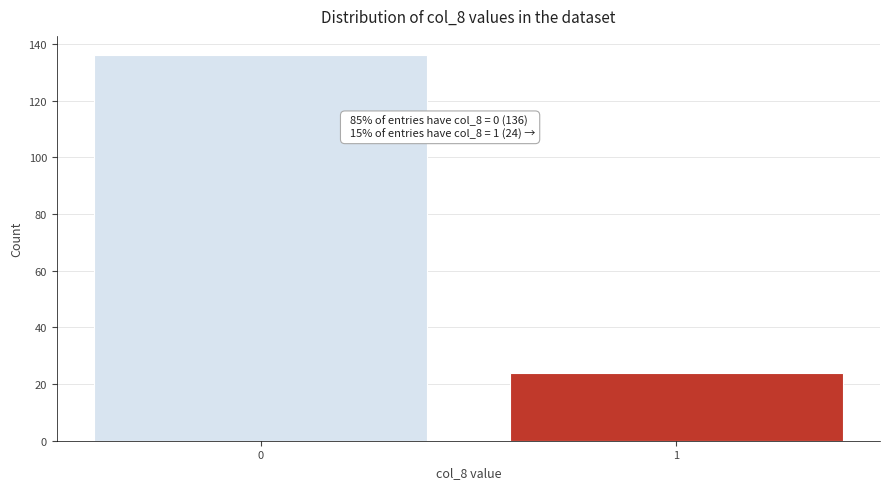

Reading right to left, extract all data points from this chart.

1=24	0=136